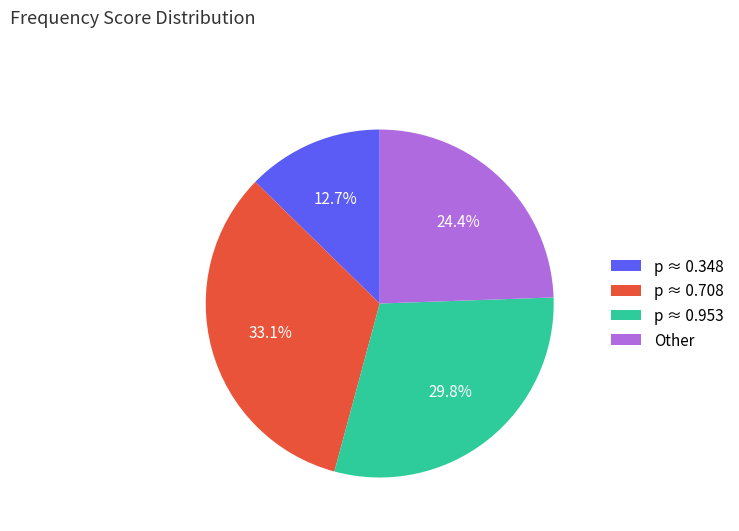

Which slice is the smallest?

p ≈ 0.348